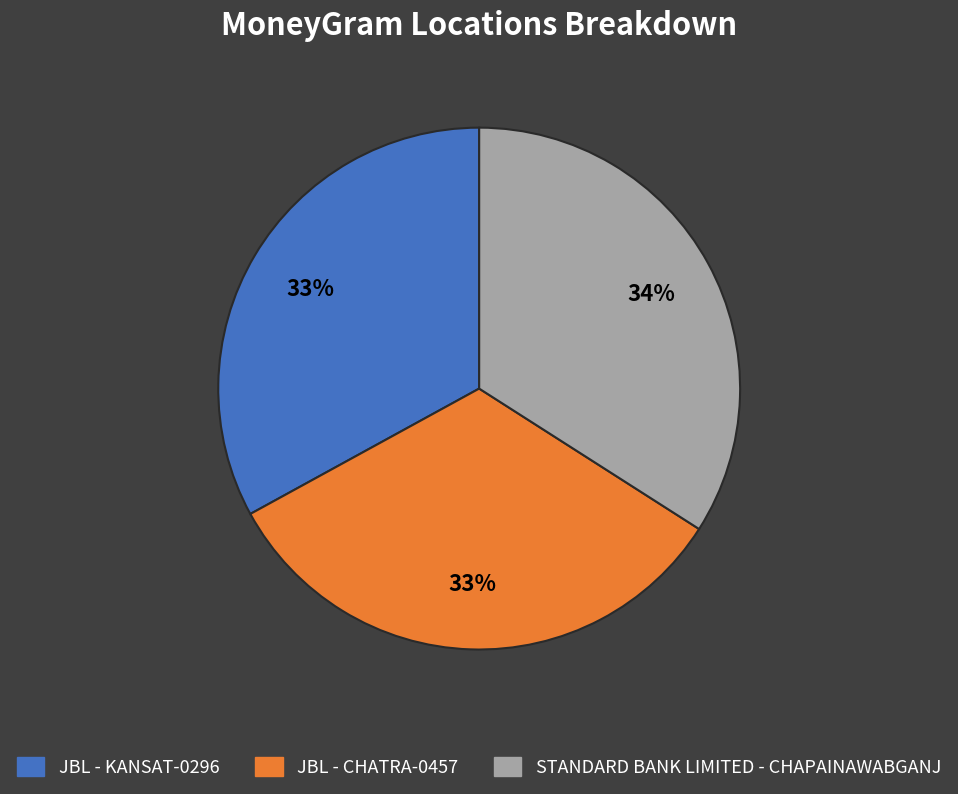

To the nearest percent, what is the difference between the largest and smallest slice percentages?

1%